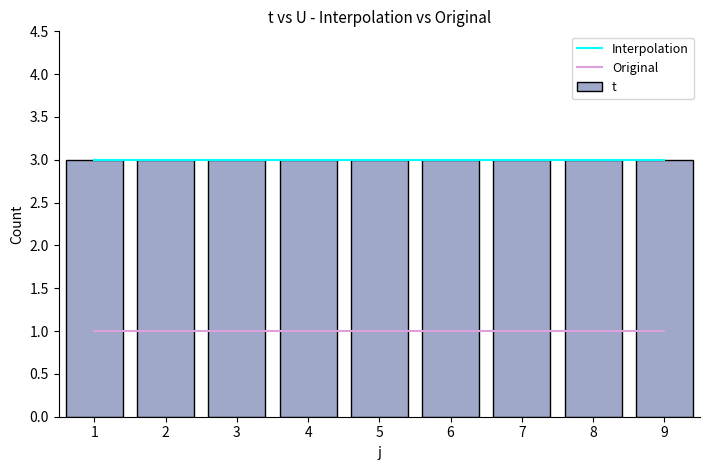

Read the U value at 8.

1